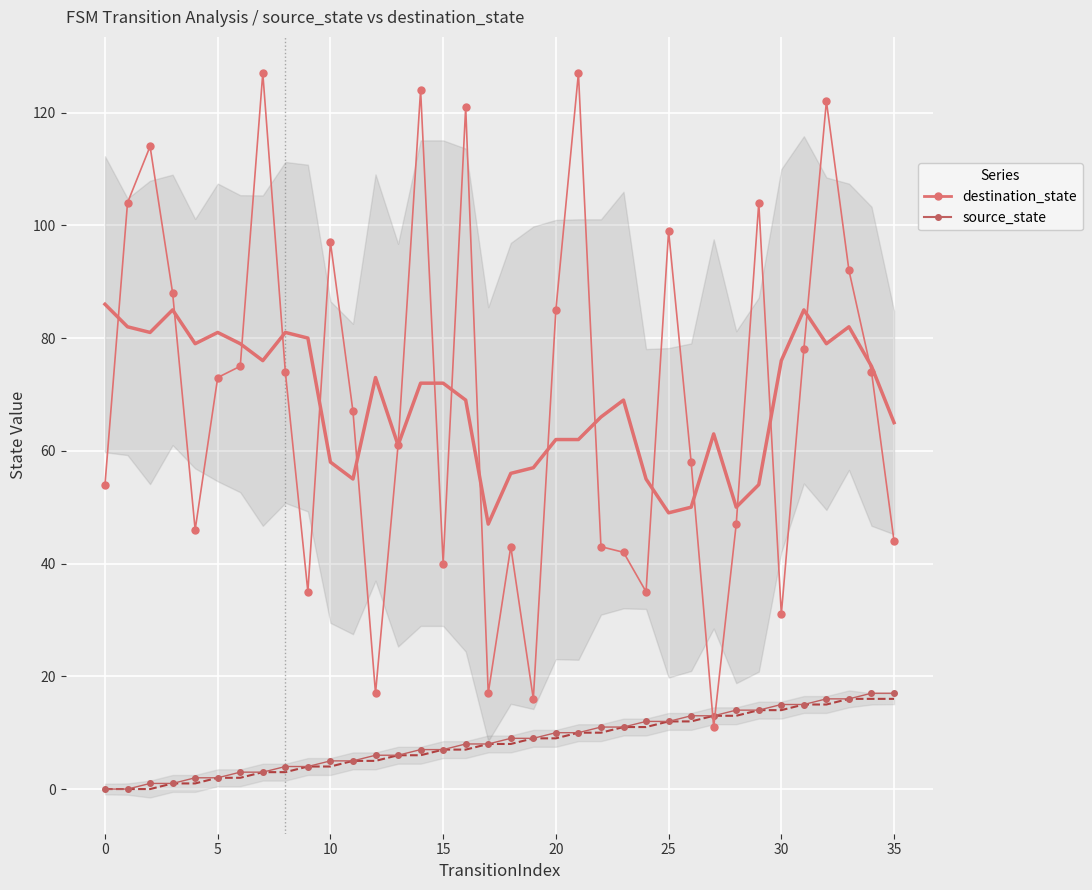

What is the difference between the maximum and minimum values in the source_state series?

17